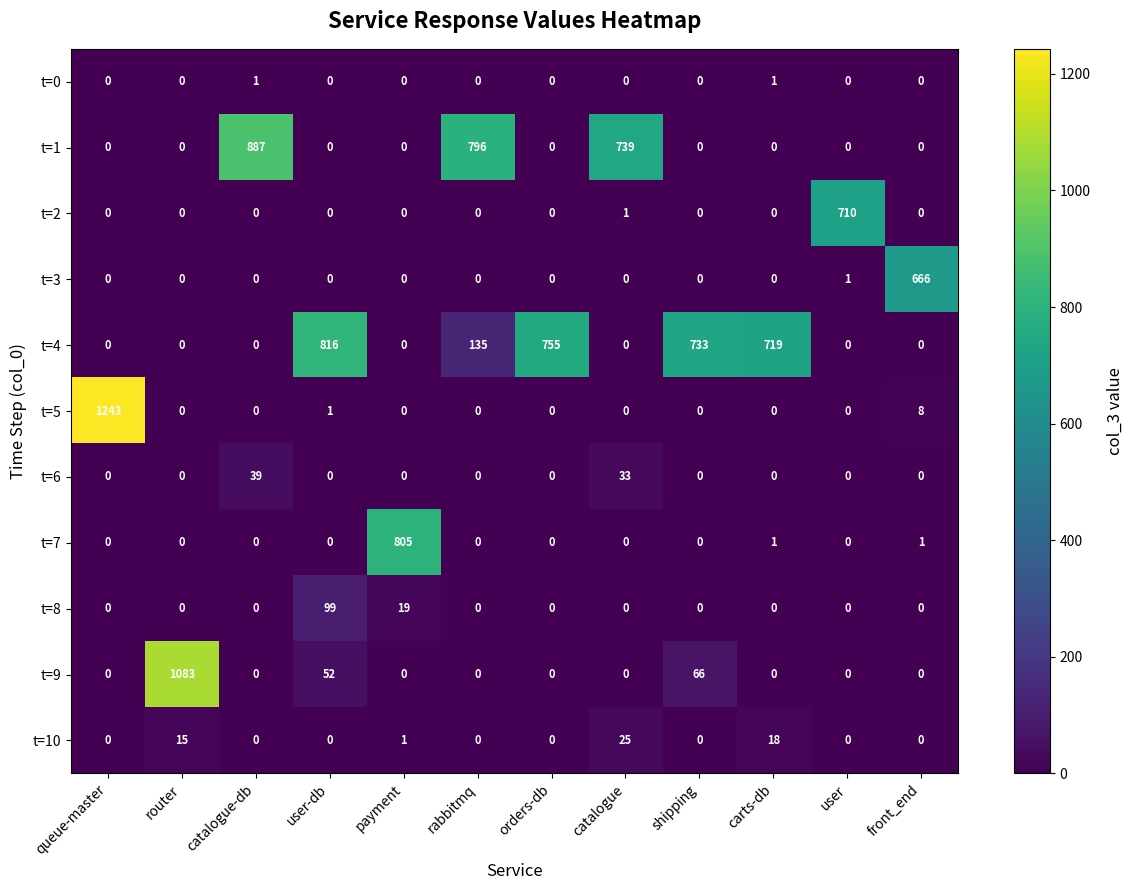

What is the greatest value displayed?

1243